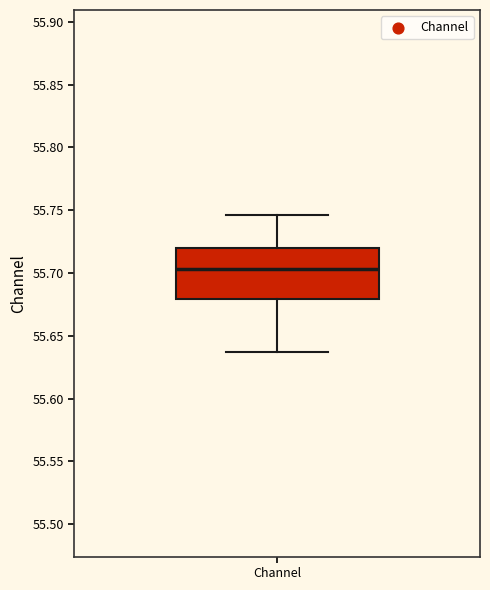

Where is the lower edge of the box for Channel on the y-axis? The values are not printed on the chart, so give them approximately, as read against the axis.

55.680